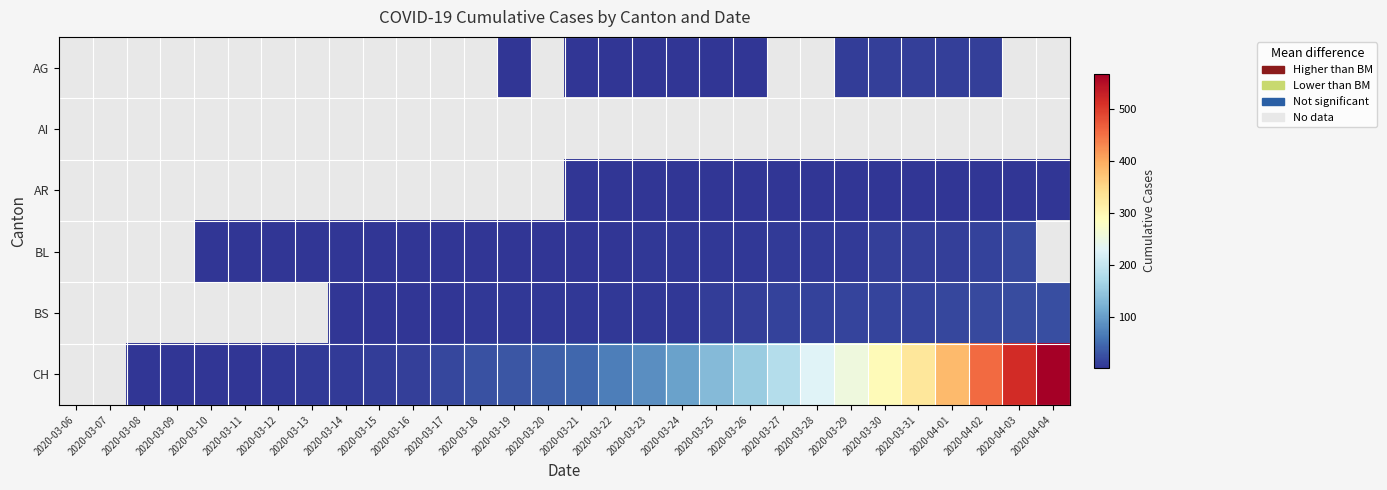

List the series in order of their overall mean, lowest first.

AG, AI, AR, BL, BS, CH